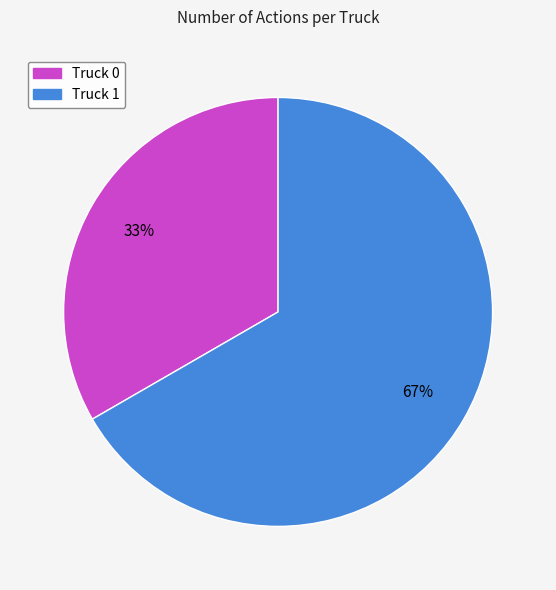

Between Truck 0 and Truck 1, which is larger?

Truck 1